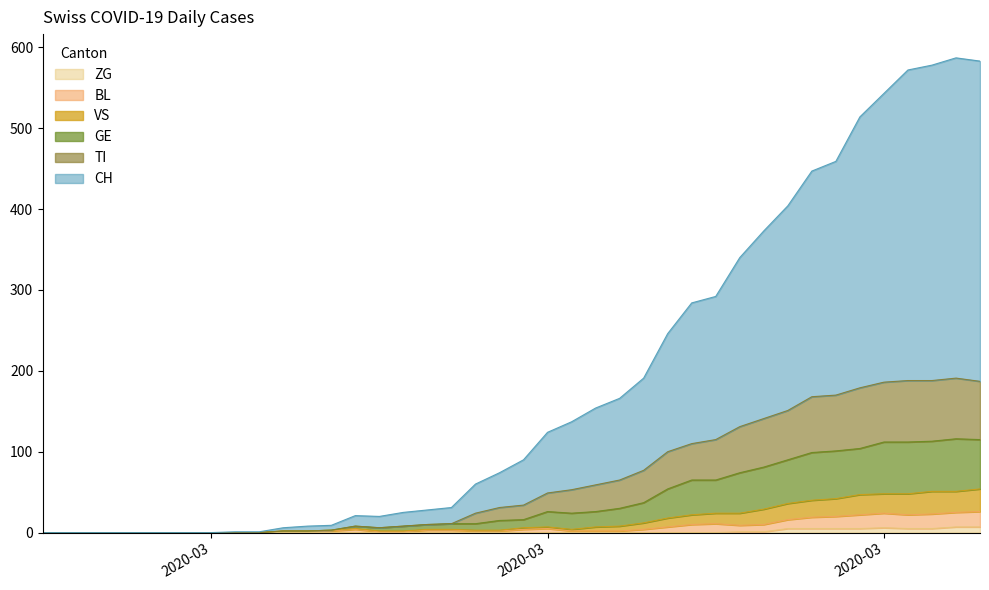

Reading left to right, extract all data points from this chart.

CH: 0	0	0	0	0	0	0	0	1	1	6	8	9	21	20	25	28	31	60	74	90	124	137	154	166	191	246	284	292	340	373	404	447	459	514	543	572	578	587	583
TI: 0	0	0	0	0	0	0	0	0	0	2	2	3	8	6	8	10	11	24	31	34	49	53	59	65	77	100	110	115	131	141	151	168	170	179	186	188	188	191	187
GE: 0	0	0	0	0	0	0	0	0	0	2	2	3	8	6	8	10	11	11	15	16	26	24	26	30	37	54	65	65	74	81	90	99	101	104	112	112	113	116	115
VS: 0	0	0	0	0	0	0	0	0	0	2	2	3	5	2	2	4	4	3	3	6	7	4	7	8	12	18	22	24	24	29	36	40	42	47	48	48	51	51	54
BL: 0	0	0	0	0	0	0	0	0	0	2	2	2	4	1	1	3	3	2	2	4	5	2	2	2	4	7	10	11	9	10	16	19	20	22	24	22	23	25	26
ZG: 0	0	0	0	0	0	0	0	0	0	0	0	0	0	0	0	0	0	0	0	0	0	0	0	0	0	0	0	0	1	1	5	5	5	5	6	5	5	7	7